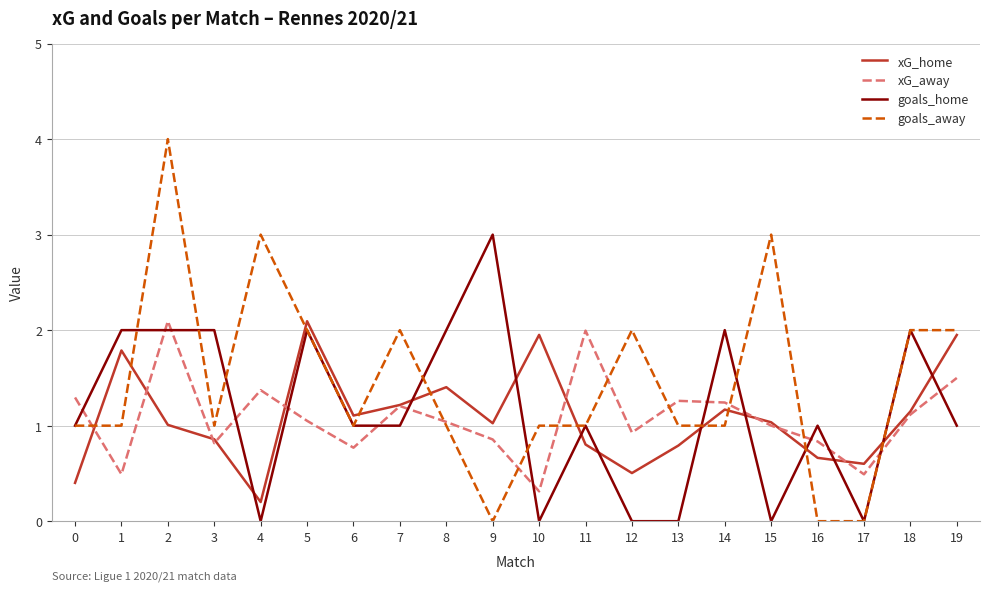

Rank the series at 12 from highest to lowest value.

goals_away, xG_away, xG_home, goals_home